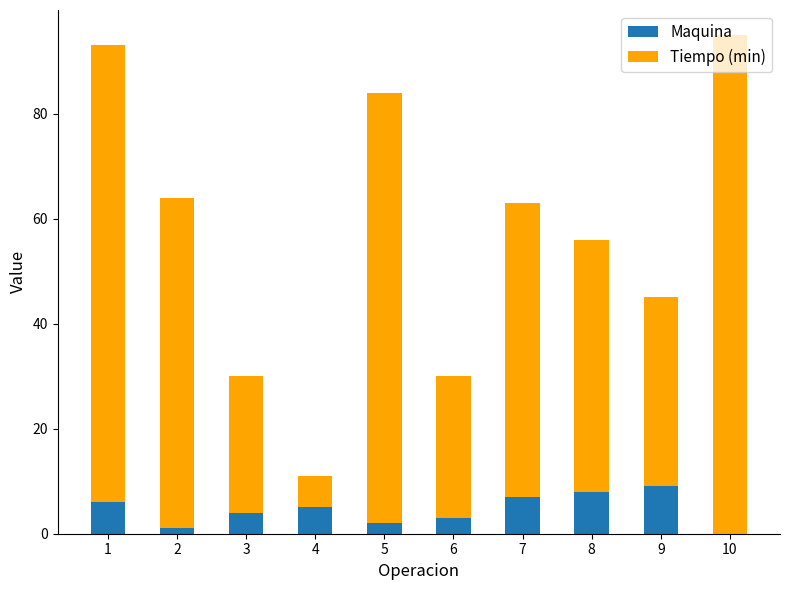

True or false: Maquina has a value of 3 at 6.

True